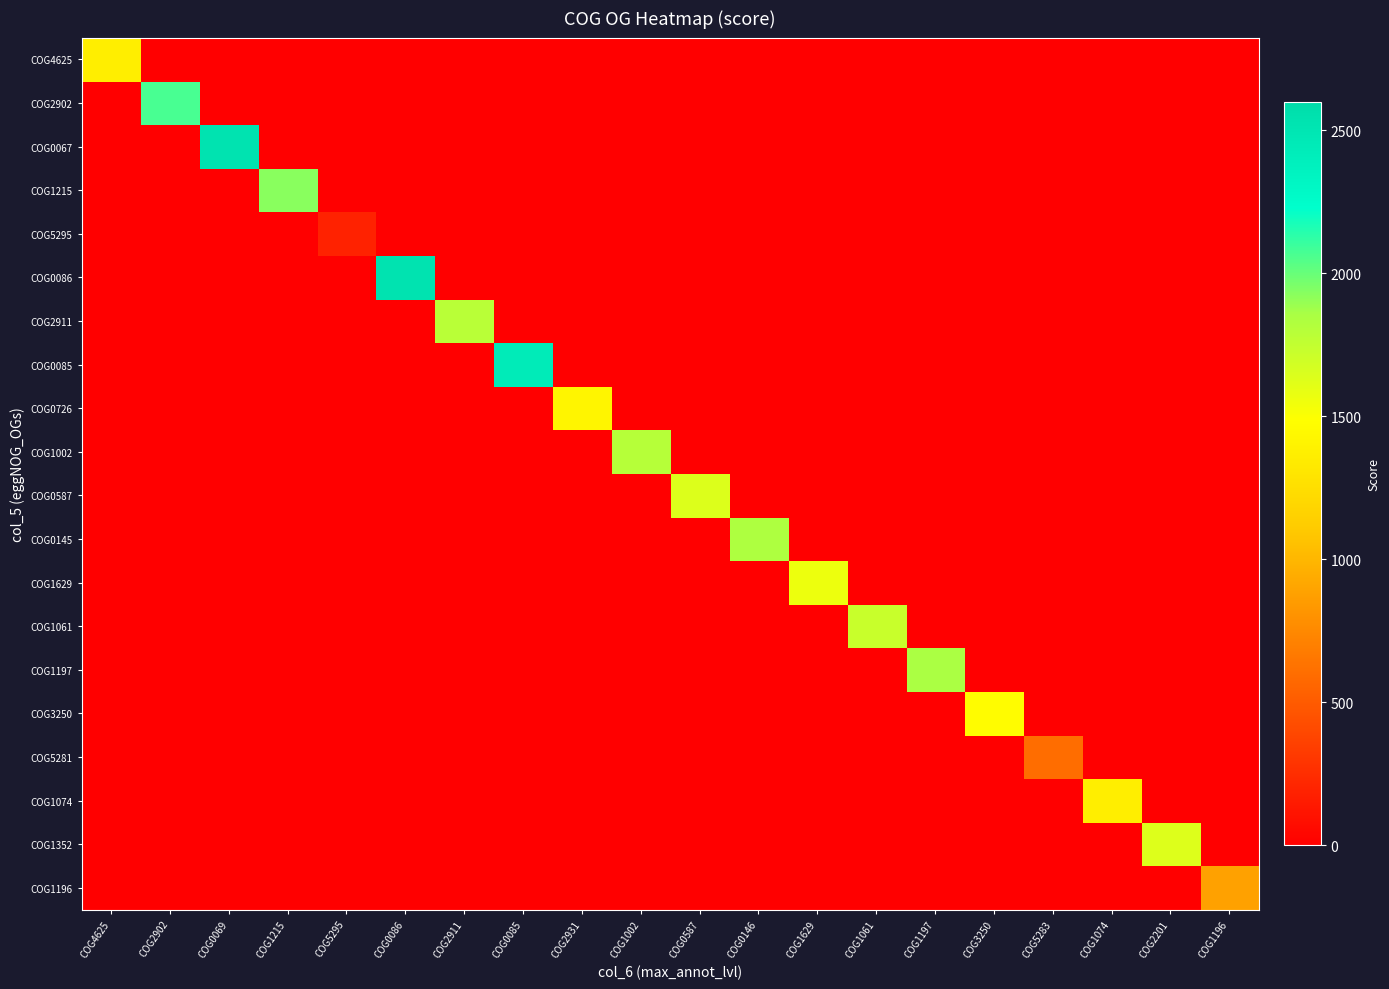

Reading left to right, transcribe all the data shown in this chart.

COG4625: COG4625=1367	COG2902=0	COG0069=0	COG1215=0	COG5295=0	COG0086=0	COG2911=0	COG0085=0	COG2931=0	COG1002=0	COG0587=0	COG0146=0	COG1629=0	COG1061=0	COG1197=0	COG3250=0	COG5283=0	COG1074=0	COG2201=0	COG1196=0
COG2902: COG4625=0	COG2902=2068	COG0069=0	COG1215=0	COG5295=0	COG0086=0	COG2911=0	COG0085=0	COG2931=0	COG1002=0	COG0587=0	COG0146=0	COG1629=0	COG1061=0	COG1197=0	COG3250=0	COG5283=0	COG1074=0	COG2201=0	COG1196=0
COG0067: COG4625=0	COG2902=0	COG0069=2519	COG1215=0	COG5295=0	COG0086=0	COG2911=0	COG0085=0	COG2931=0	COG1002=0	COG0587=0	COG0146=0	COG1629=0	COG1061=0	COG1197=0	COG3250=0	COG5283=0	COG1074=0	COG2201=0	COG1196=0
COG1215: COG4625=0	COG2902=0	COG0069=0	COG1215=1927	COG5295=0	COG0086=0	COG2911=0	COG0085=0	COG2931=0	COG1002=0	COG0587=0	COG0146=0	COG1629=0	COG1061=0	COG1197=0	COG3250=0	COG5283=0	COG1074=0	COG2201=0	COG1196=0
COG5295: COG4625=0	COG2902=0	COG0069=0	COG1215=0	COG5295=190	COG0086=0	COG2911=0	COG0085=0	COG2931=0	COG1002=0	COG0587=0	COG0146=0	COG1629=0	COG1061=0	COG1197=0	COG3250=0	COG5283=0	COG1074=0	COG2201=0	COG1196=0
COG0086: COG4625=0	COG2902=0	COG0069=0	COG1215=0	COG5295=0	COG0086=2523	COG2911=0	COG0085=0	COG2931=0	COG1002=0	COG0587=0	COG0146=0	COG1629=0	COG1061=0	COG1197=0	COG3250=0	COG5283=0	COG1074=0	COG2201=0	COG1196=0
COG2911: COG4625=0	COG2902=0	COG0069=0	COG1215=0	COG5295=0	COG0086=0	COG2911=1791	COG0085=0	COG2931=0	COG1002=0	COG0587=0	COG0146=0	COG1629=0	COG1061=0	COG1197=0	COG3250=0	COG5283=0	COG1074=0	COG2201=0	COG1196=0
COG0085: COG4625=0	COG2902=0	COG0069=0	COG1215=0	COG5295=0	COG0086=0	COG2911=0	COG0085=2434	COG2931=0	COG1002=0	COG0587=0	COG0146=0	COG1629=0	COG1061=0	COG1197=0	COG3250=0	COG5283=0	COG1074=0	COG2201=0	COG1196=0
COG0726: COG4625=0	COG2902=0	COG0069=0	COG1215=0	COG5295=0	COG0086=0	COG2911=0	COG0085=0	COG2931=1412	COG1002=0	COG0587=0	COG0146=0	COG1629=0	COG1061=0	COG1197=0	COG3250=0	COG5283=0	COG1074=0	COG2201=0	COG1196=0
COG1002: COG4625=0	COG2902=0	COG0069=0	COG1215=0	COG5295=0	COG0086=0	COG2911=0	COG0085=0	COG2931=0	COG1002=1798	COG0587=0	COG0146=0	COG1629=0	COG1061=0	COG1197=0	COG3250=0	COG5283=0	COG1074=0	COG2201=0	COG1196=0
COG0587: COG4625=0	COG2902=0	COG0069=0	COG1215=0	COG5295=0	COG0086=0	COG2911=0	COG0085=0	COG2931=0	COG1002=0	COG0587=1639	COG0146=0	COG1629=0	COG1061=0	COG1197=0	COG3250=0	COG5283=0	COG1074=0	COG2201=0	COG1196=0
COG0145: COG4625=0	COG2902=0	COG0069=0	COG1215=0	COG5295=0	COG0086=0	COG2911=0	COG0085=0	COG2931=0	COG1002=0	COG0587=0	COG0146=1837	COG1629=0	COG1061=0	COG1197=0	COG3250=0	COG5283=0	COG1074=0	COG2201=0	COG1196=0
COG1629: COG4625=0	COG2902=0	COG0069=0	COG1215=0	COG5295=0	COG0086=0	COG2911=0	COG0085=0	COG2931=0	COG1002=0	COG0587=0	COG0146=0	COG1629=1559	COG1061=0	COG1197=0	COG3250=0	COG5283=0	COG1074=0	COG2201=0	COG1196=0
COG1061: COG4625=0	COG2902=0	COG0069=0	COG1215=0	COG5295=0	COG0086=0	COG2911=0	COG0085=0	COG2931=0	COG1002=0	COG0587=0	COG0146=0	COG1629=0	COG1061=1724	COG1197=0	COG3250=0	COG5283=0	COG1074=0	COG2201=0	COG1196=0
COG1197: COG4625=0	COG2902=0	COG0069=0	COG1215=0	COG5295=0	COG0086=0	COG2911=0	COG0085=0	COG2931=0	COG1002=0	COG0587=0	COG0146=0	COG1629=0	COG1061=0	COG1197=1853	COG3250=0	COG5283=0	COG1074=0	COG2201=0	COG1196=0
COG3250: COG4625=0	COG2902=0	COG0069=0	COG1215=0	COG5295=0	COG0086=0	COG2911=0	COG0085=0	COG2931=0	COG1002=0	COG0587=0	COG0146=0	COG1629=0	COG1061=0	COG1197=0	COG3250=1464	COG5283=0	COG1074=0	COG2201=0	COG1196=0
COG5281: COG4625=0	COG2902=0	COG0069=0	COG1215=0	COG5295=0	COG0086=0	COG2911=0	COG0085=0	COG2931=0	COG1002=0	COG0587=0	COG0146=0	COG1629=0	COG1061=0	COG1197=0	COG3250=0	COG5283=604	COG1074=0	COG2201=0	COG1196=0
COG1074: COG4625=0	COG2902=0	COG0069=0	COG1215=0	COG5295=0	COG0086=0	COG2911=0	COG0085=0	COG2931=0	COG1002=0	COG0587=0	COG0146=0	COG1629=0	COG1061=0	COG1197=0	COG3250=0	COG5283=0	COG1074=1368	COG2201=0	COG1196=0
COG1352: COG4625=0	COG2902=0	COG0069=0	COG1215=0	COG5295=0	COG0086=0	COG2911=0	COG0085=0	COG2931=0	COG1002=0	COG0587=0	COG0146=0	COG1629=0	COG1061=0	COG1197=0	COG3250=0	COG5283=0	COG1074=0	COG2201=1634	COG1196=0
COG1196: COG4625=0	COG2902=0	COG0069=0	COG1215=0	COG5295=0	COG0086=0	COG2911=0	COG0085=0	COG2931=0	COG1002=0	COG0587=0	COG0146=0	COG1629=0	COG1061=0	COG1197=0	COG3250=0	COG5283=0	COG1074=0	COG2201=0	COG1196=882